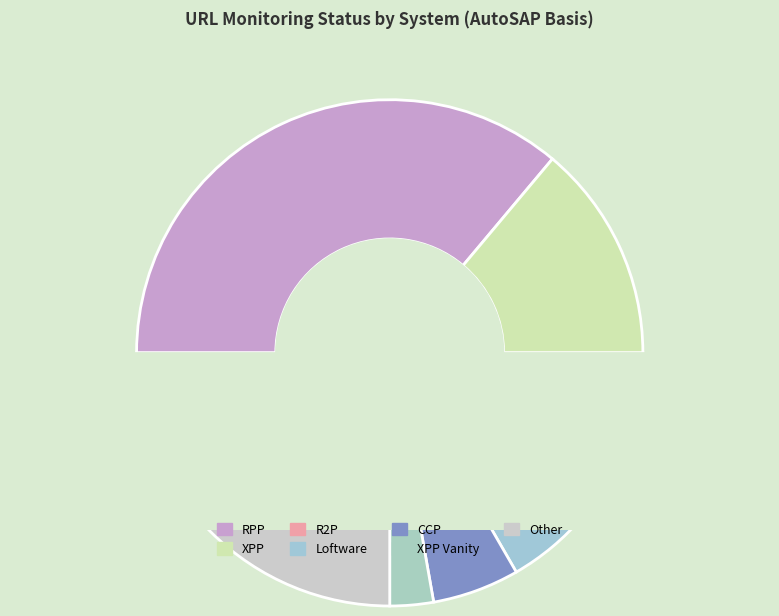

Approximately how many times larger is the value at XPP Vanity compared to Loftware?

0.5